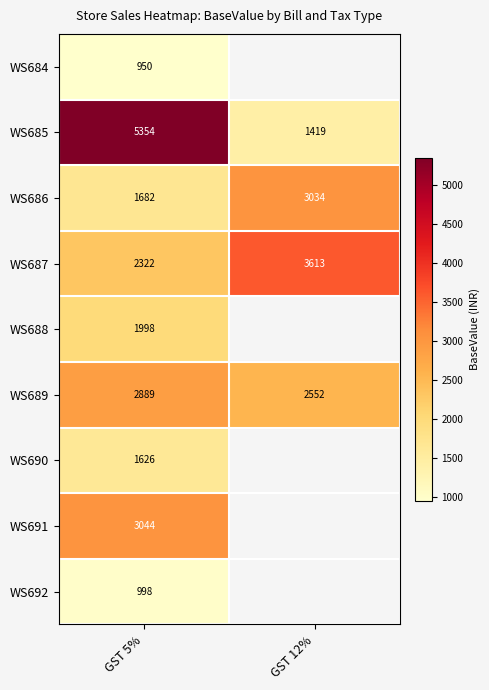

Is the value of WS691 at GST 5% greater than the value of WS684 at GST 5%?

Yes